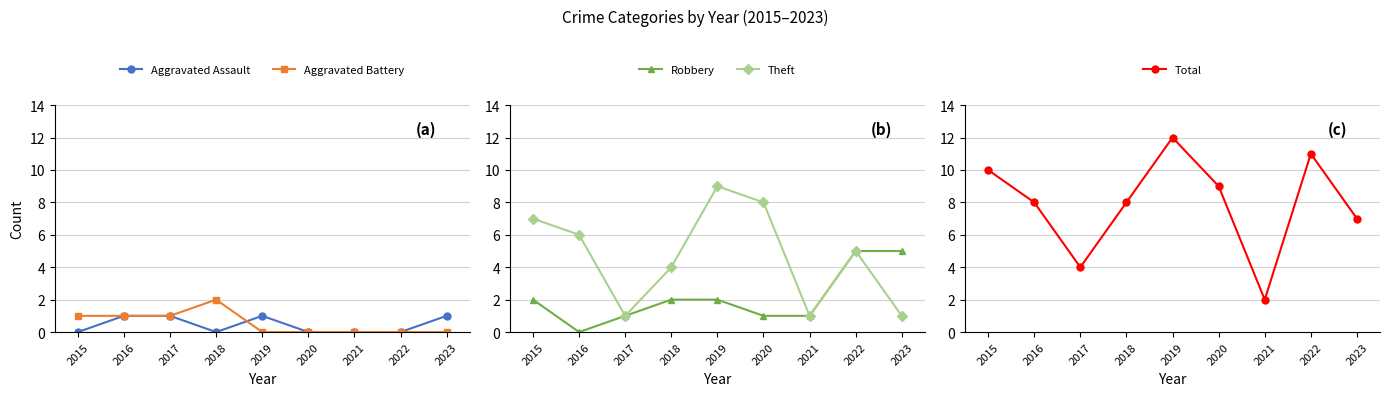

True or false: Robbery and Total cross at least once.

False